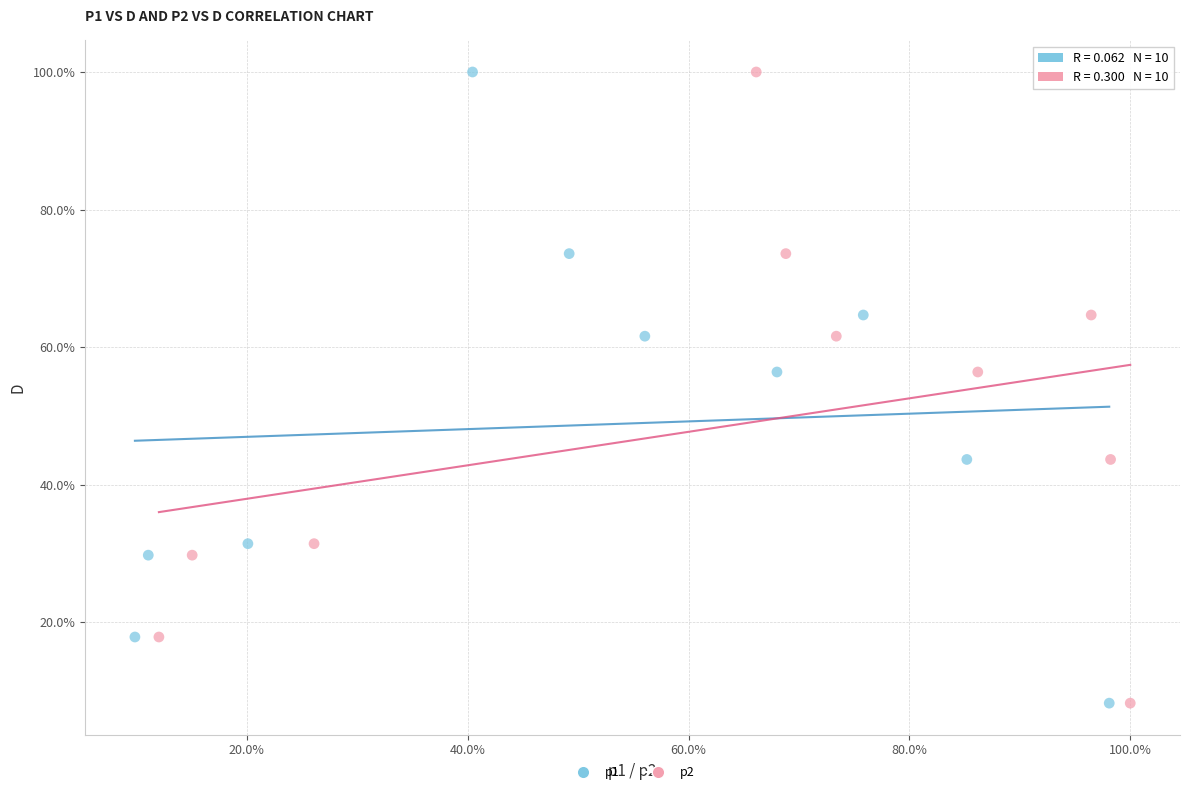

What are all the series names shown in the legend?

p1, p2